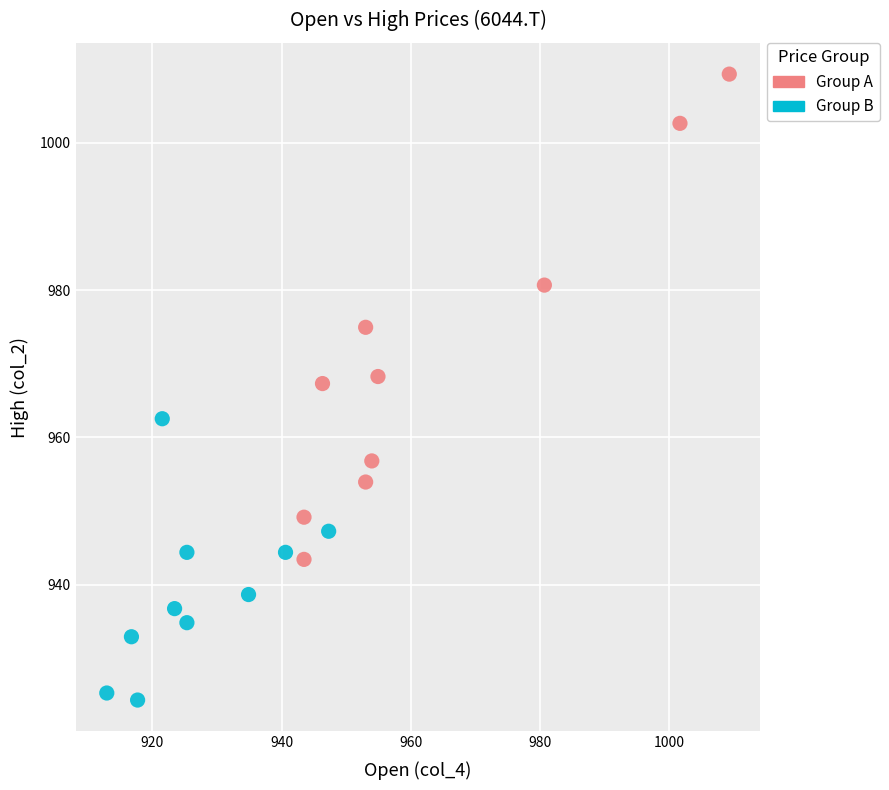

Which series contains the lowest Y value?

Group B